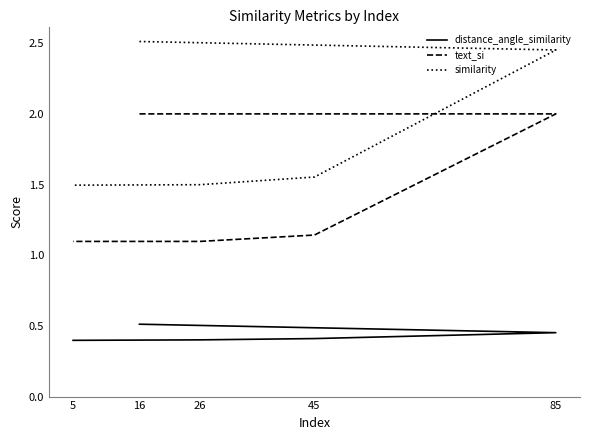

Which series has the largest total across all categories?

similarity